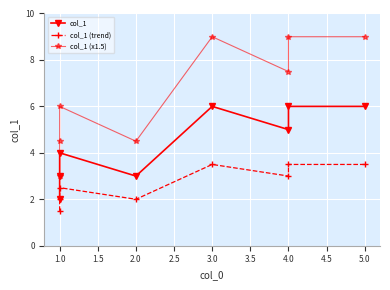

What are all the series names shown in the legend?

col_1, col_1 (trend), col_1 (x1.5)